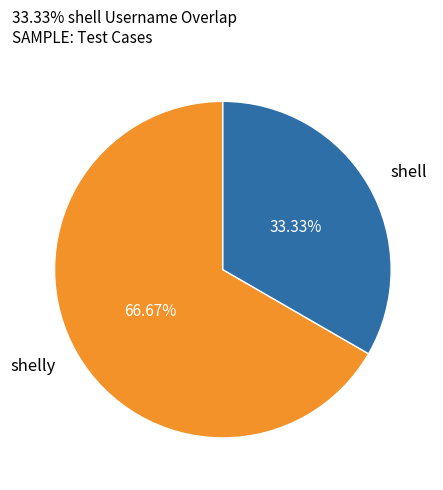

How many segments does this pie chart have?

2